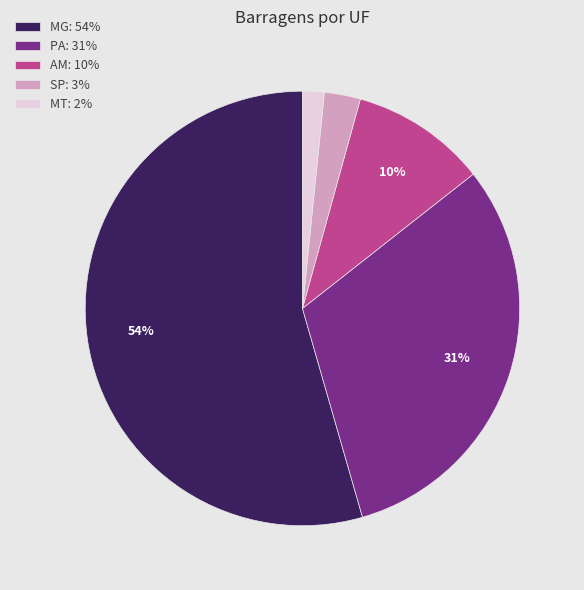

What is the smallest slice in the pie chart?

MT